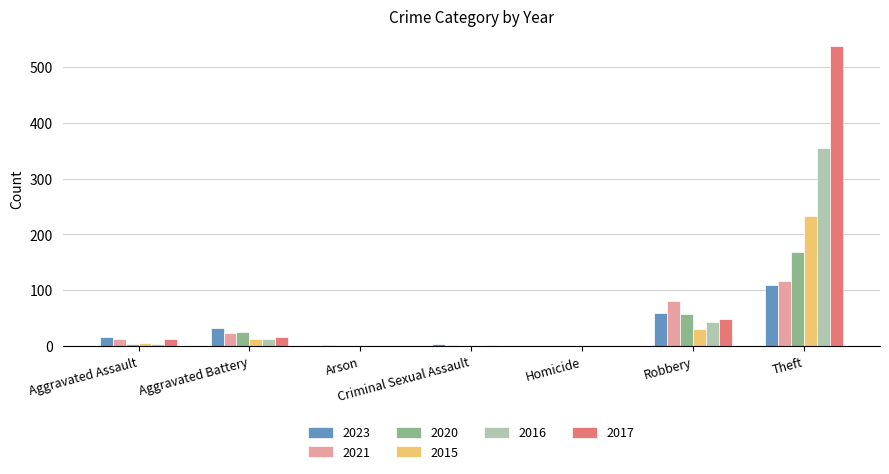

Count the number of categories in the chart.

7